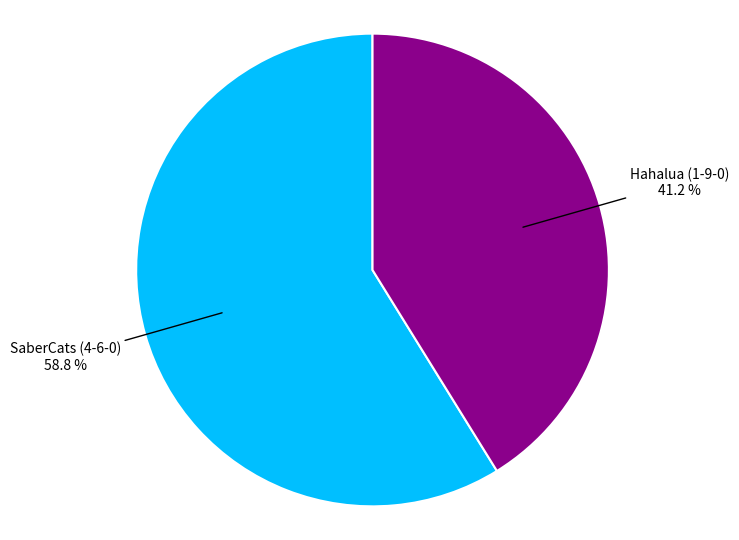

Do Hahalua (1-9-0) and SaberCats (4-6-0) together represent more than half of the pie?

Yes